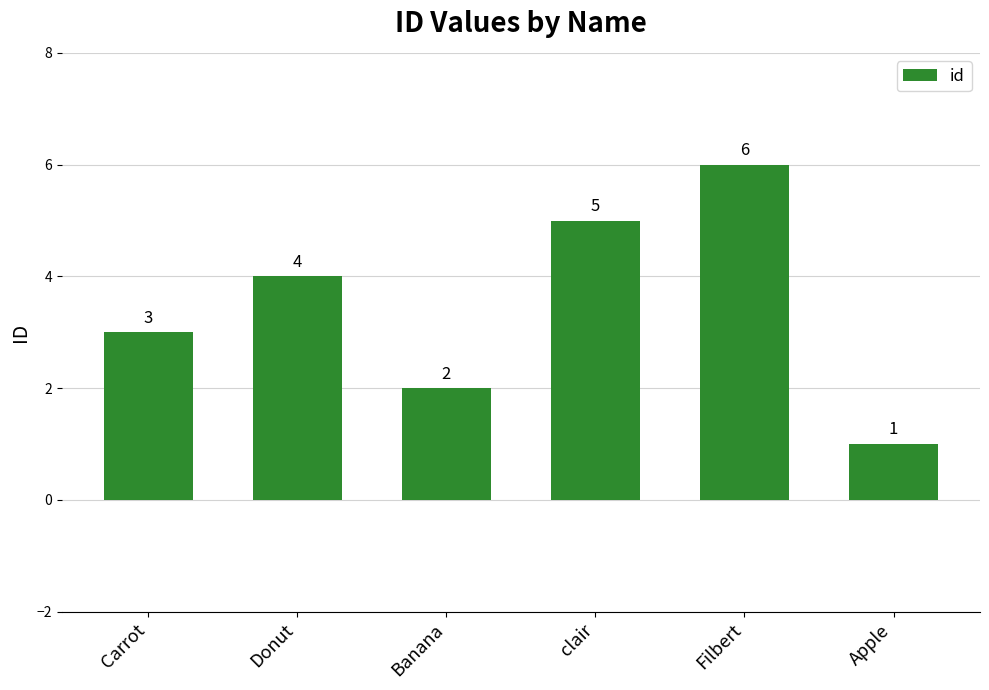

The value at Apple is 0. True or false?

False